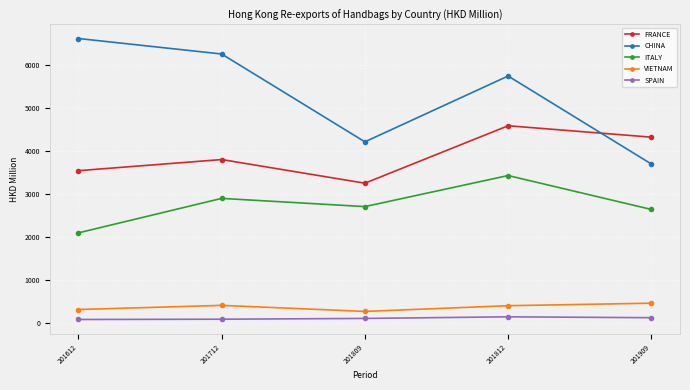

At how many categories does at least one series exceed 2511?

5